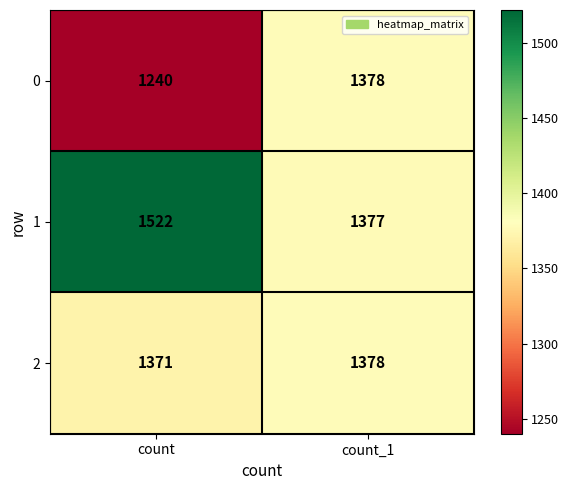

Is it true that 2 equals 1378 at count_1?

True